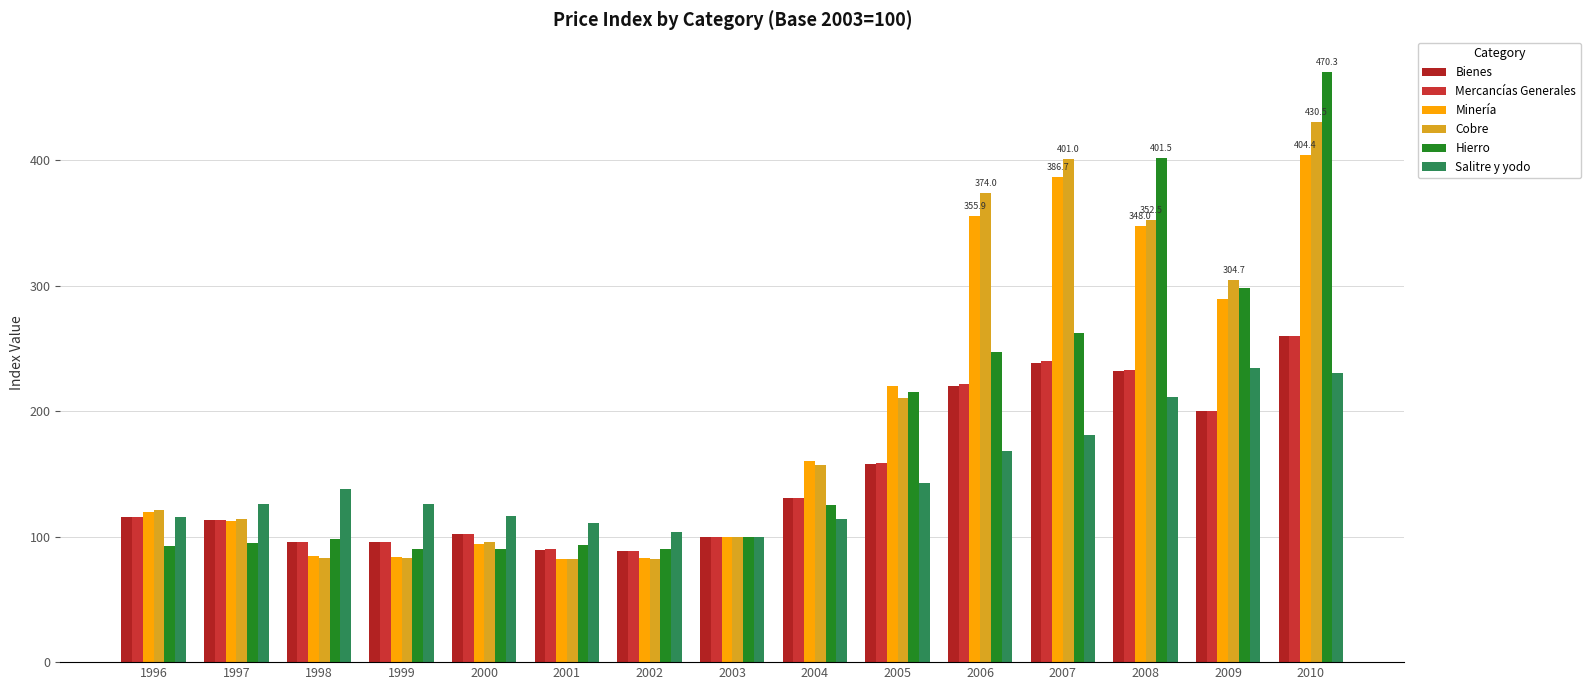

Which series has the widest spread of values?

Hierro